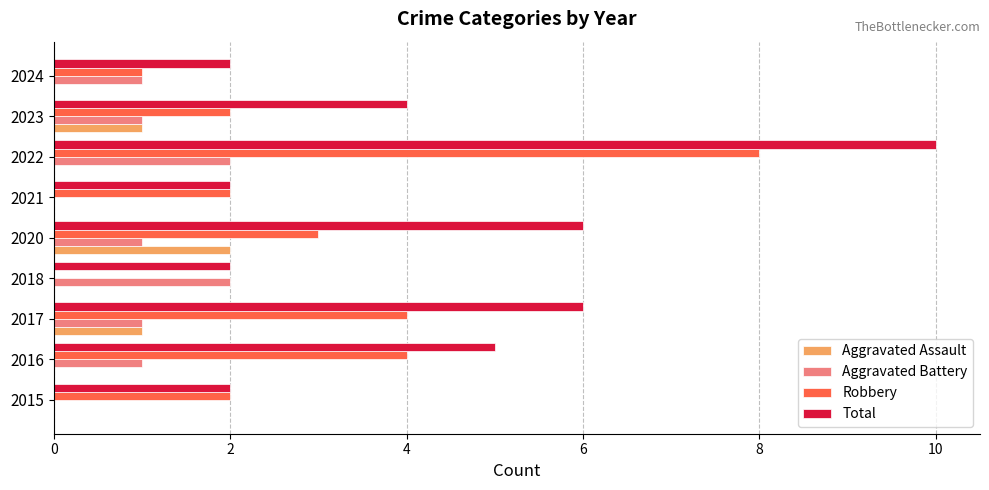

What is the sum of all Aggravated Battery values?

9